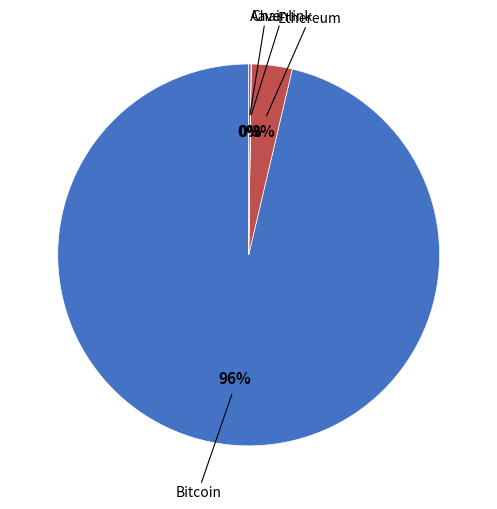

To the nearest percent, what is the average slice percentage?

25%